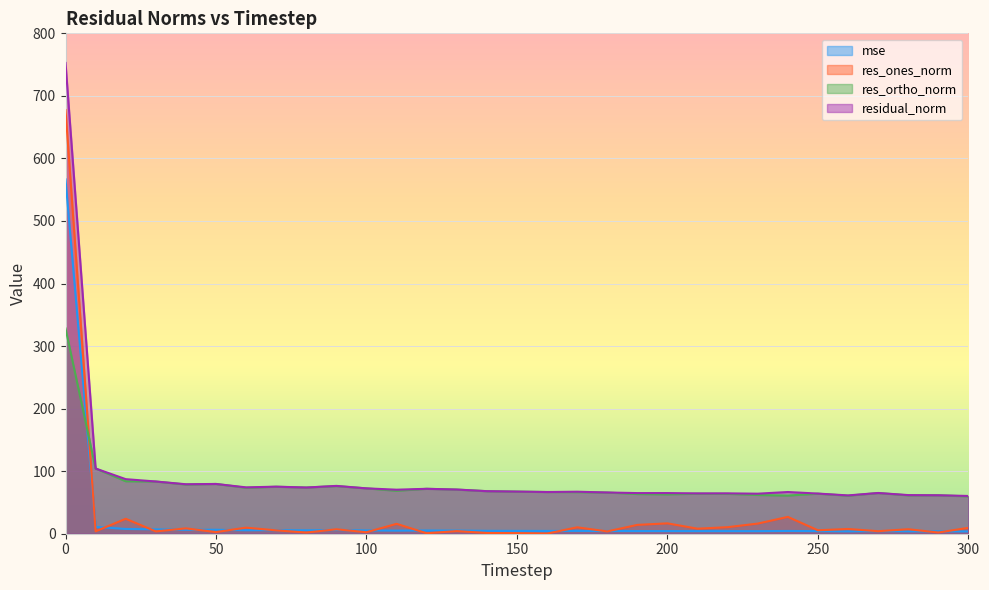

Which has a higher value, 250 or 290?

250